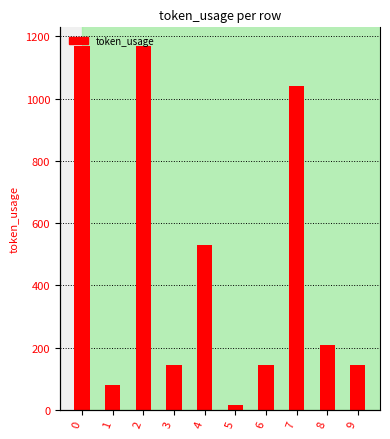

What is the difference between the maximum and minimum values?

1153